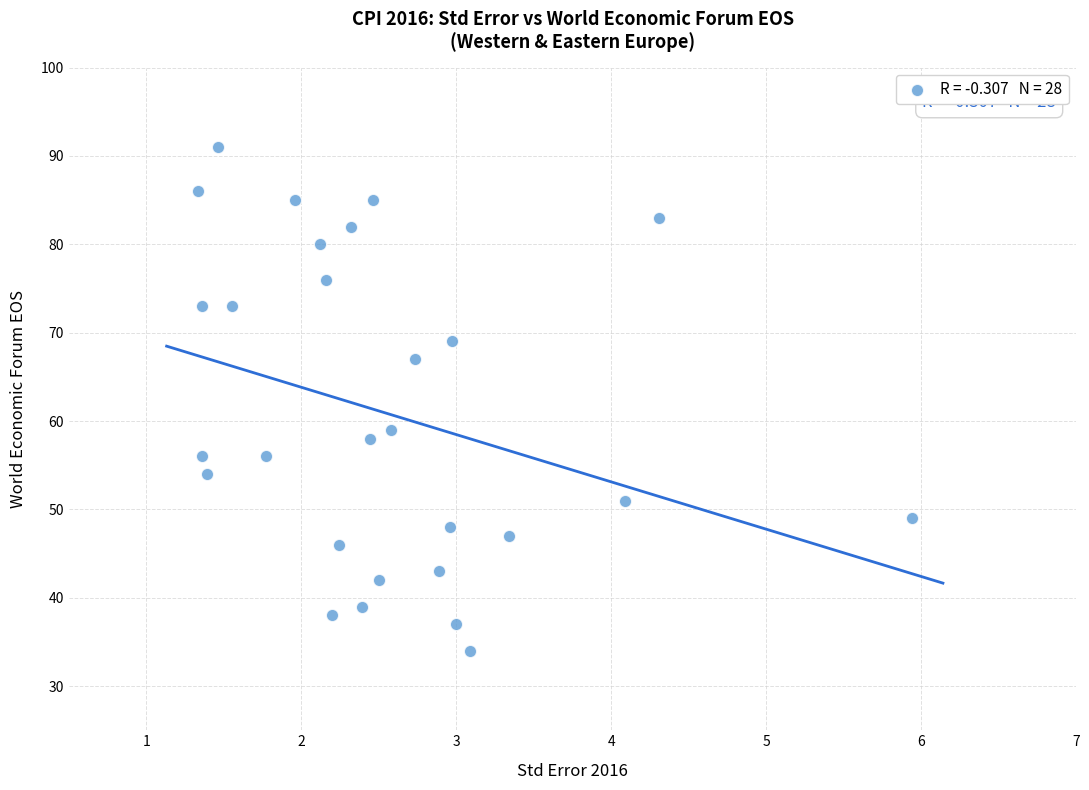

What is the range of Y values (max minus min)?

57